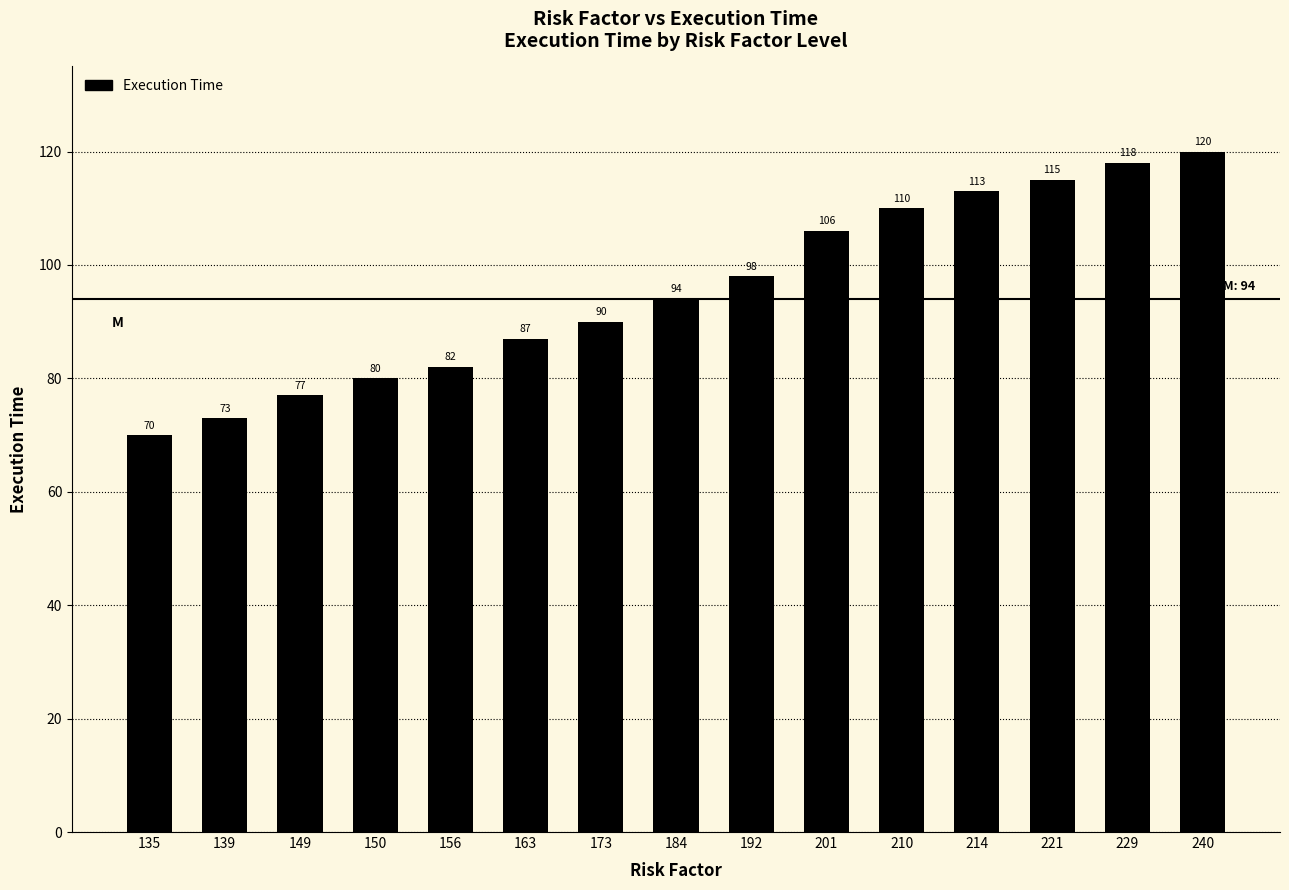

Reading left to right, list all the values displayed in this chart.

135=70	139=73	149=77	150=80	156=82	163=87	173=90	184=94	192=98	201=106	210=110	214=113	221=115	229=118	240=120